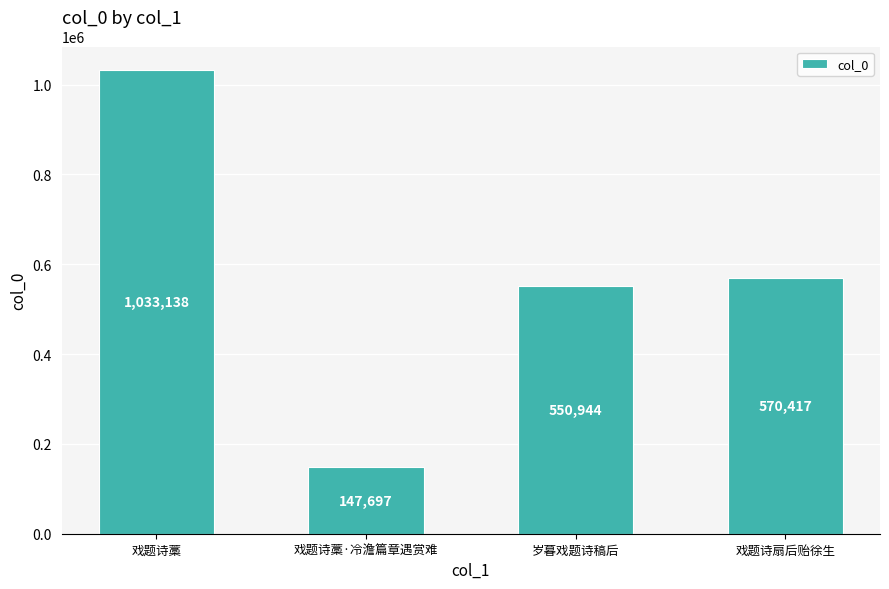

What is the difference between the maximum and second lowest values?

482194